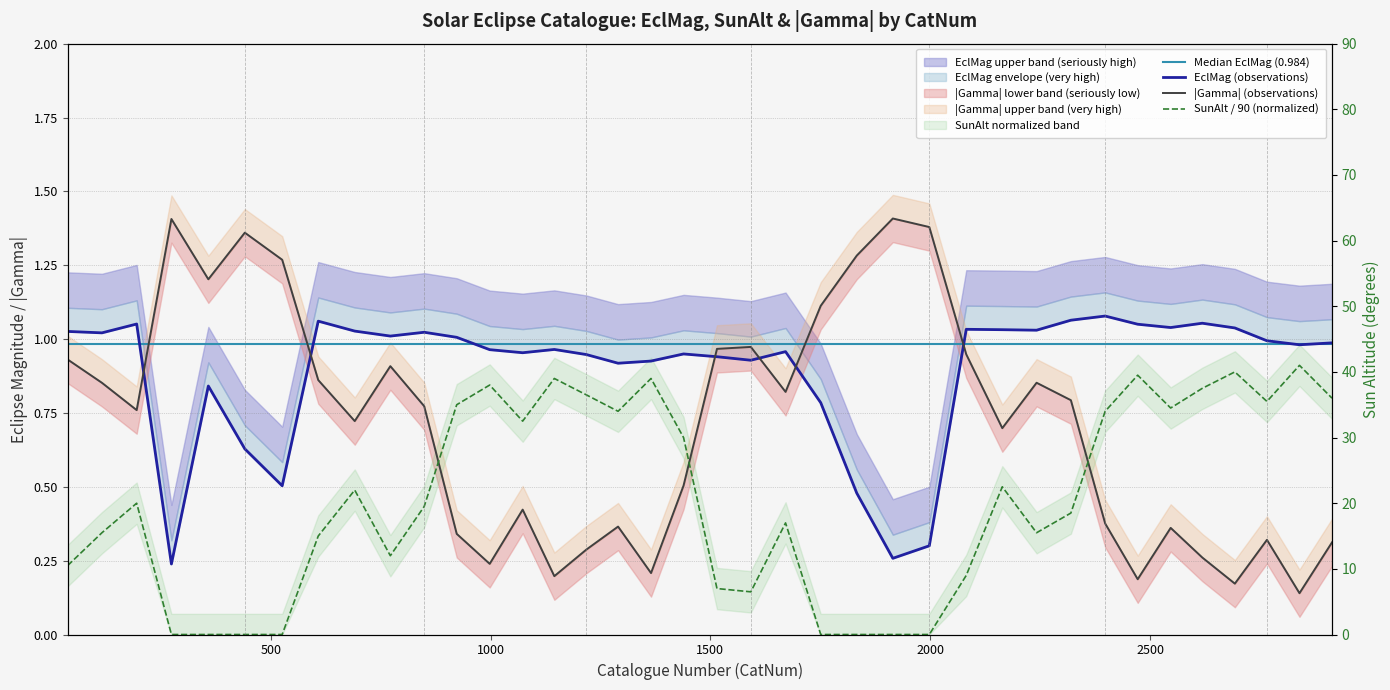

Where is the first local minimum for EclMag?

116